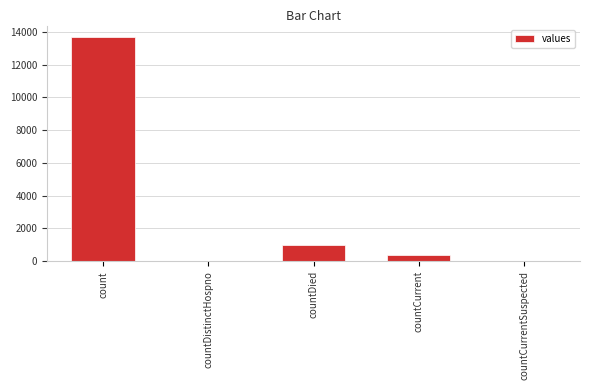

The chart shows a value of 413 at countCurrent. True or false?

True